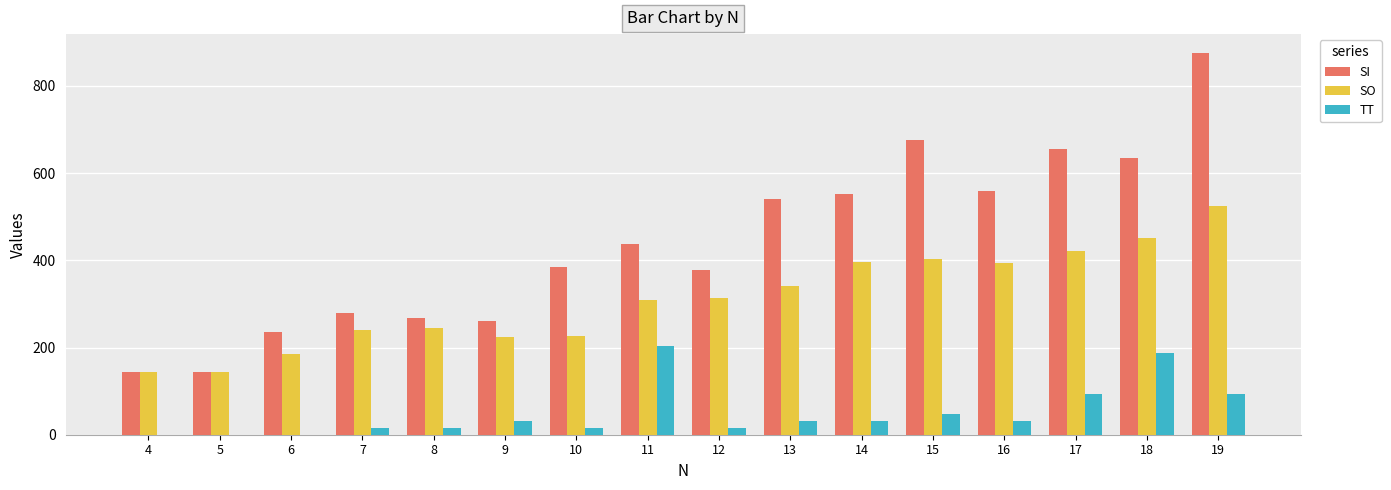

At which category is the sum across all series the highest?

19